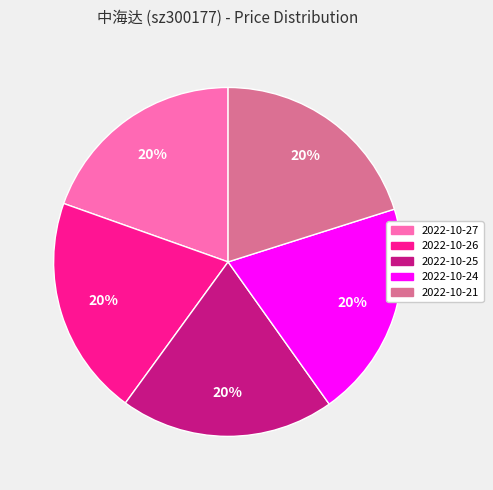

True or false: 2022-10-25 accounts for 20% of the total.

True